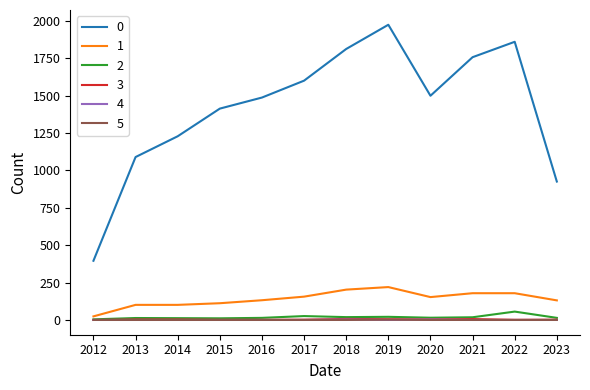

The value of 2 at 2014 is 12. True or false?

True